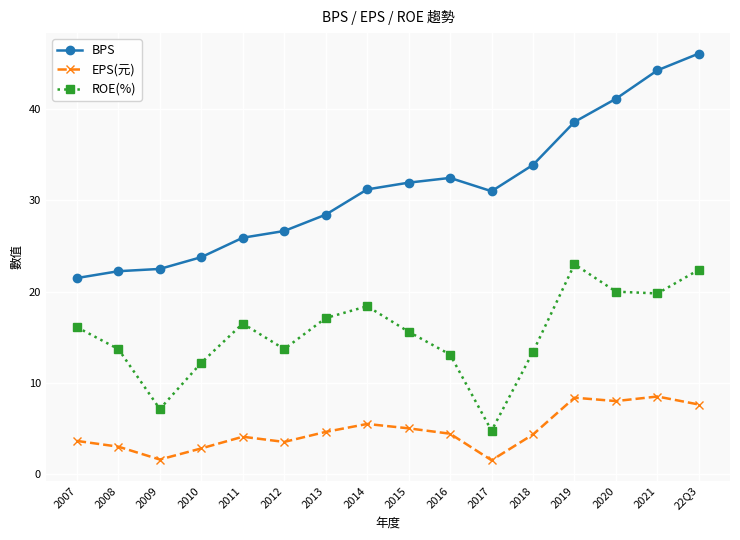

Is this an area chart (filled region under the line)?

No